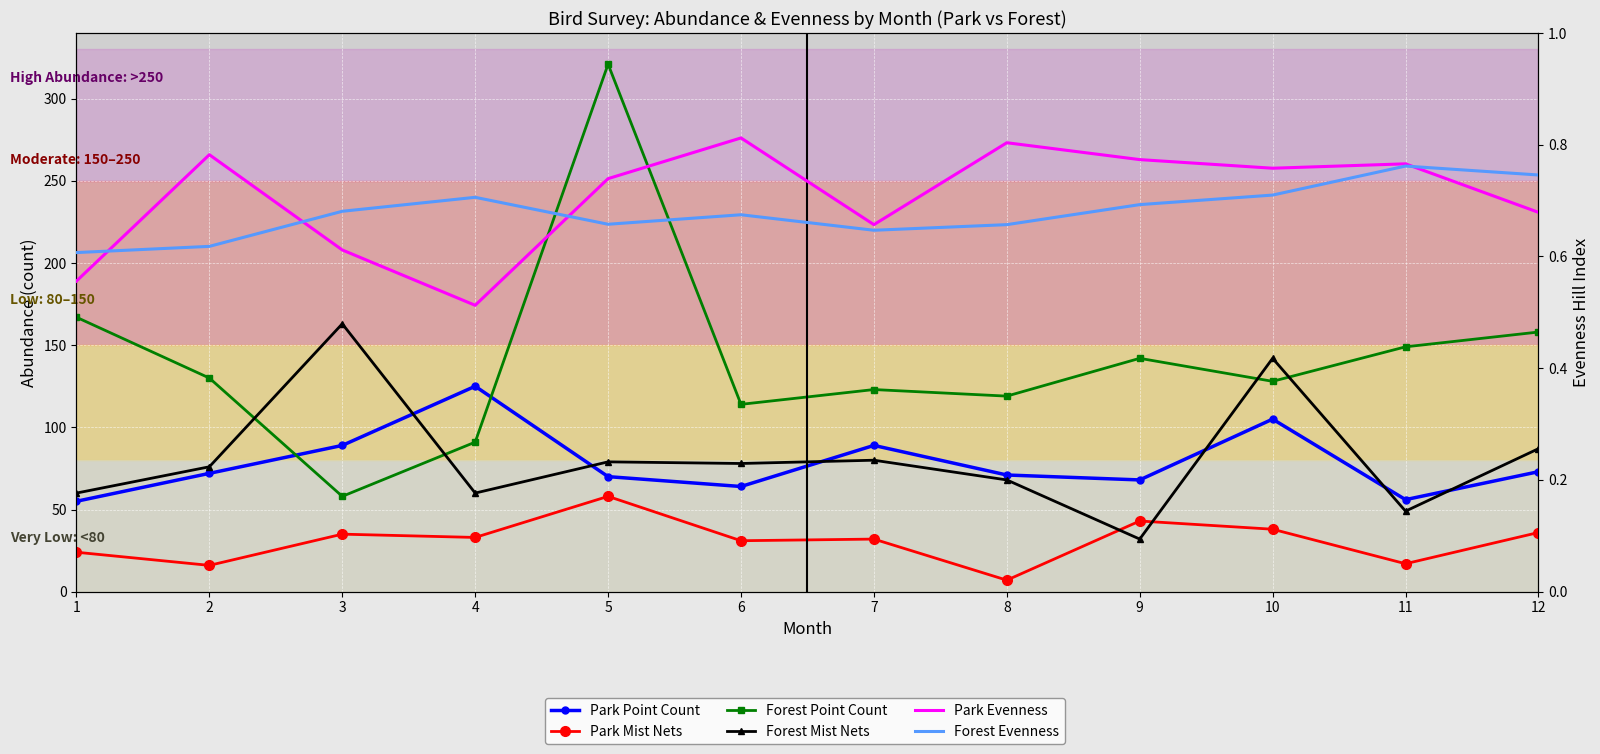

True or false: Park Mist Nets and Park Point Count intersect in this chart.

False